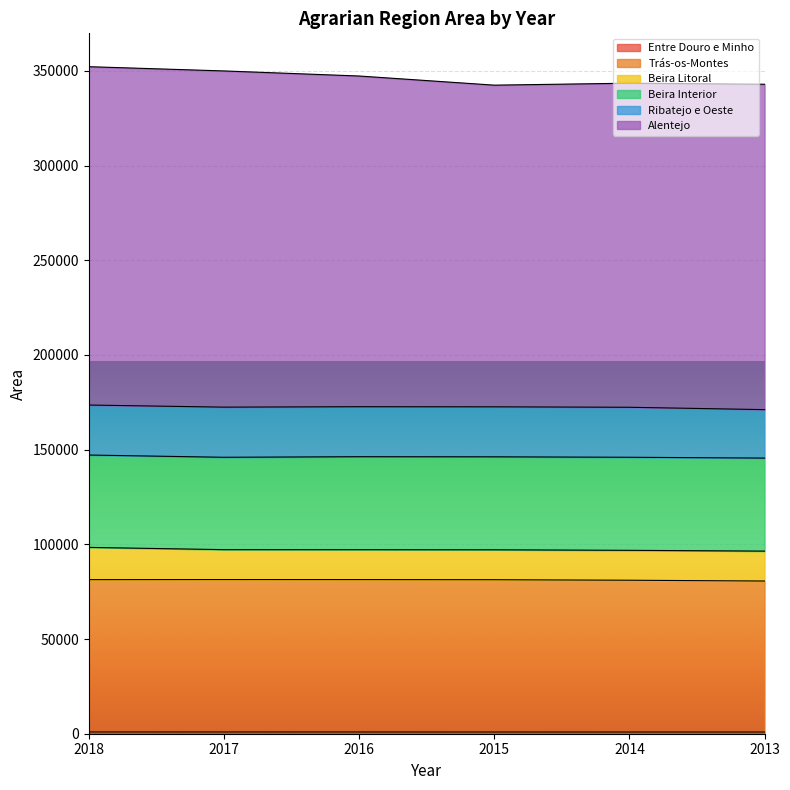

At which category does Alentejo reach its first local valley?

2015